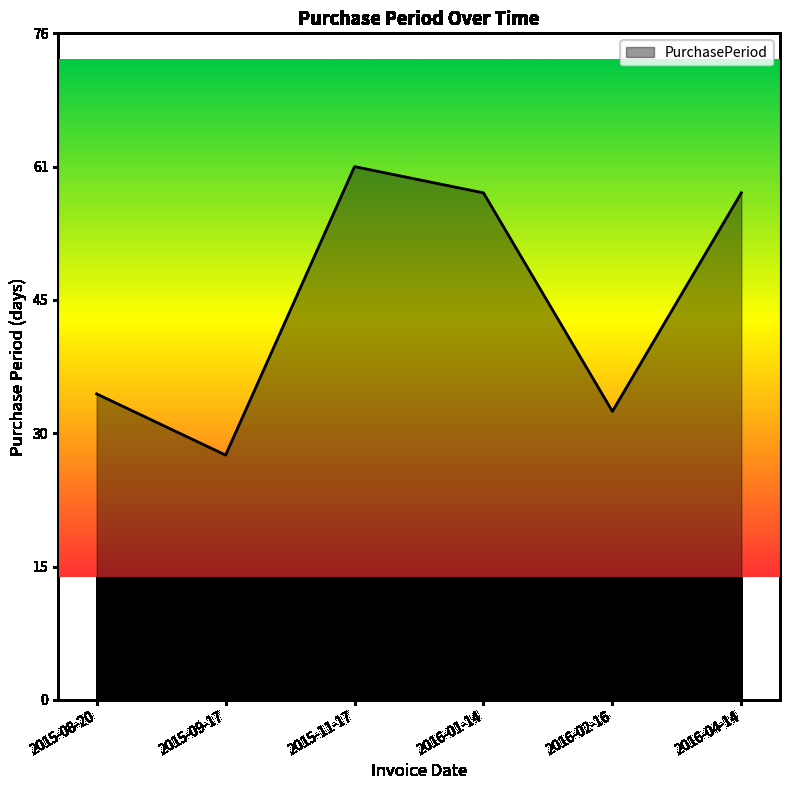

Approximately how many times larger is the value at 2016-02-16 compared to 2015-11-17?

0.5